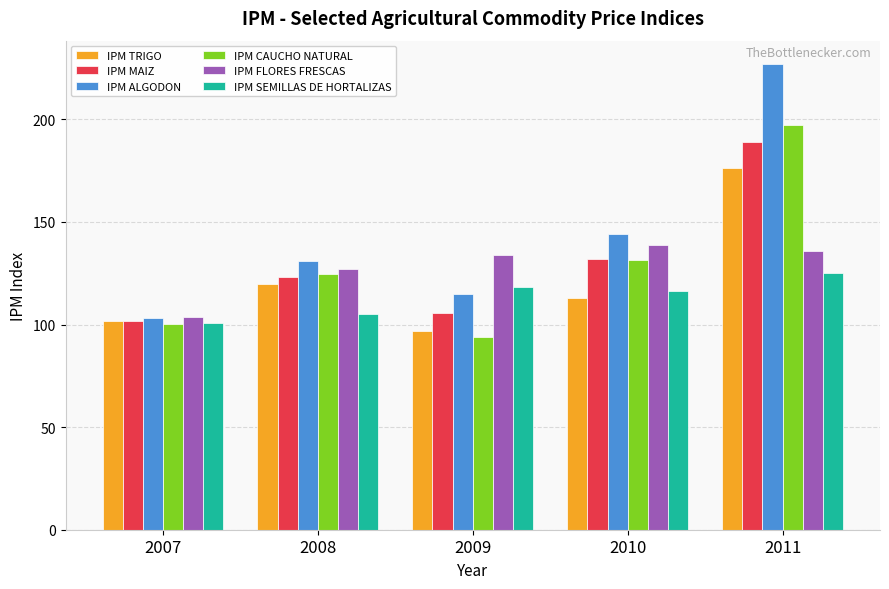

How many series are shown in this chart?

6